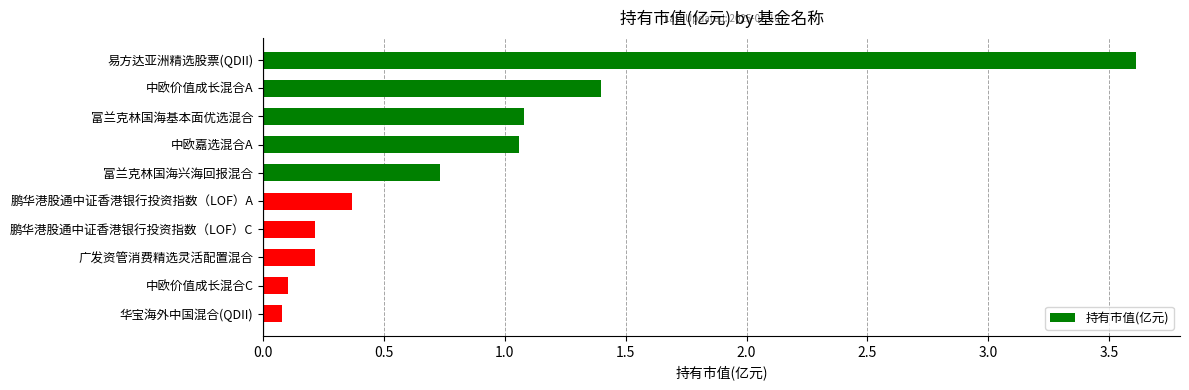

True or false: the data shows 1.0 at 富兰克林国海兴海回报混合.

False